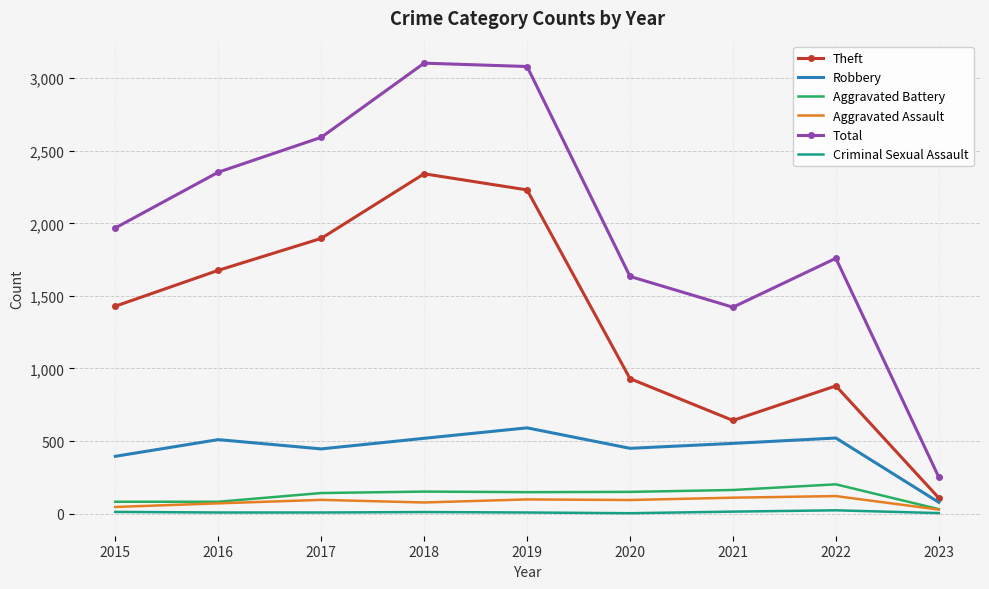

What is the difference between the maximum and minimum values in the Total series?

2852